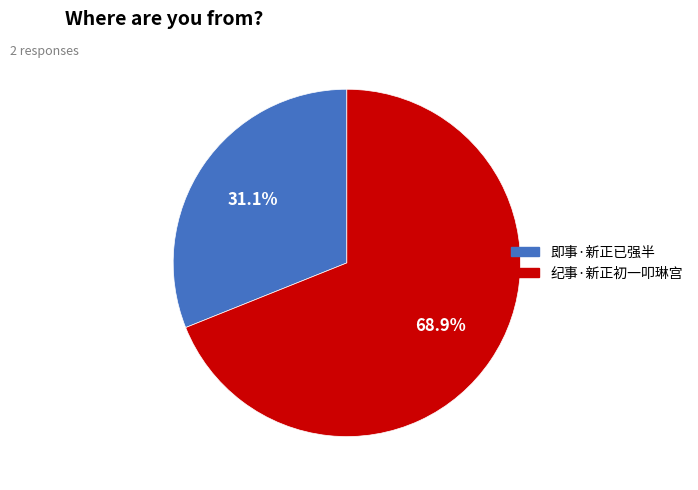

True or false: 即事·新正已强半 accounts for 22% of the total.

False